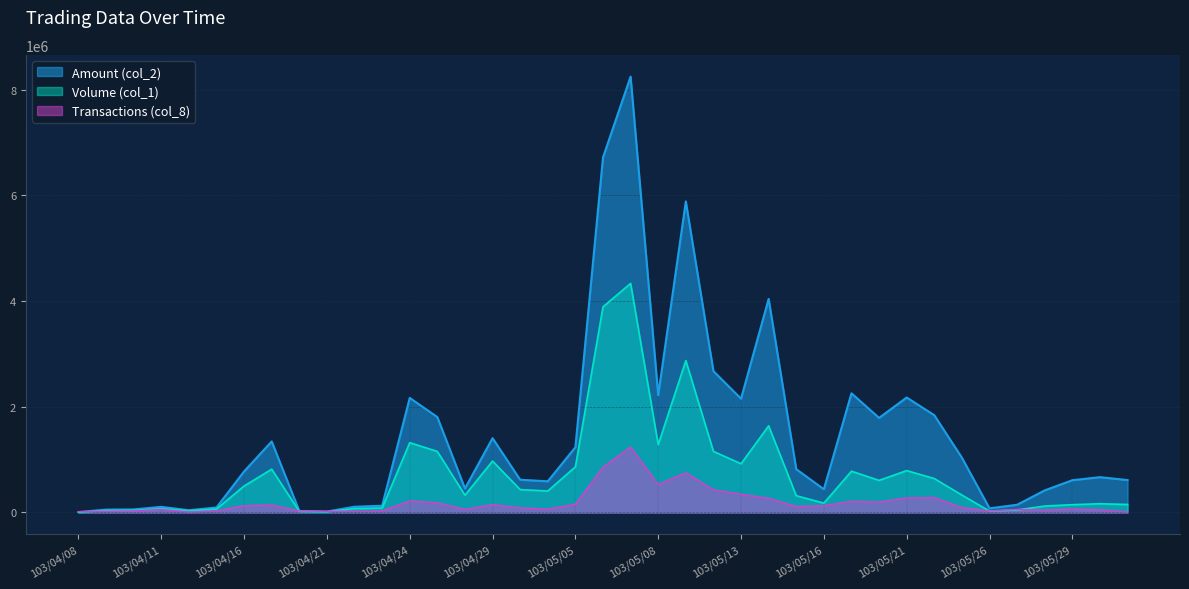

Does the chart display data point markers on the line(s)?

No